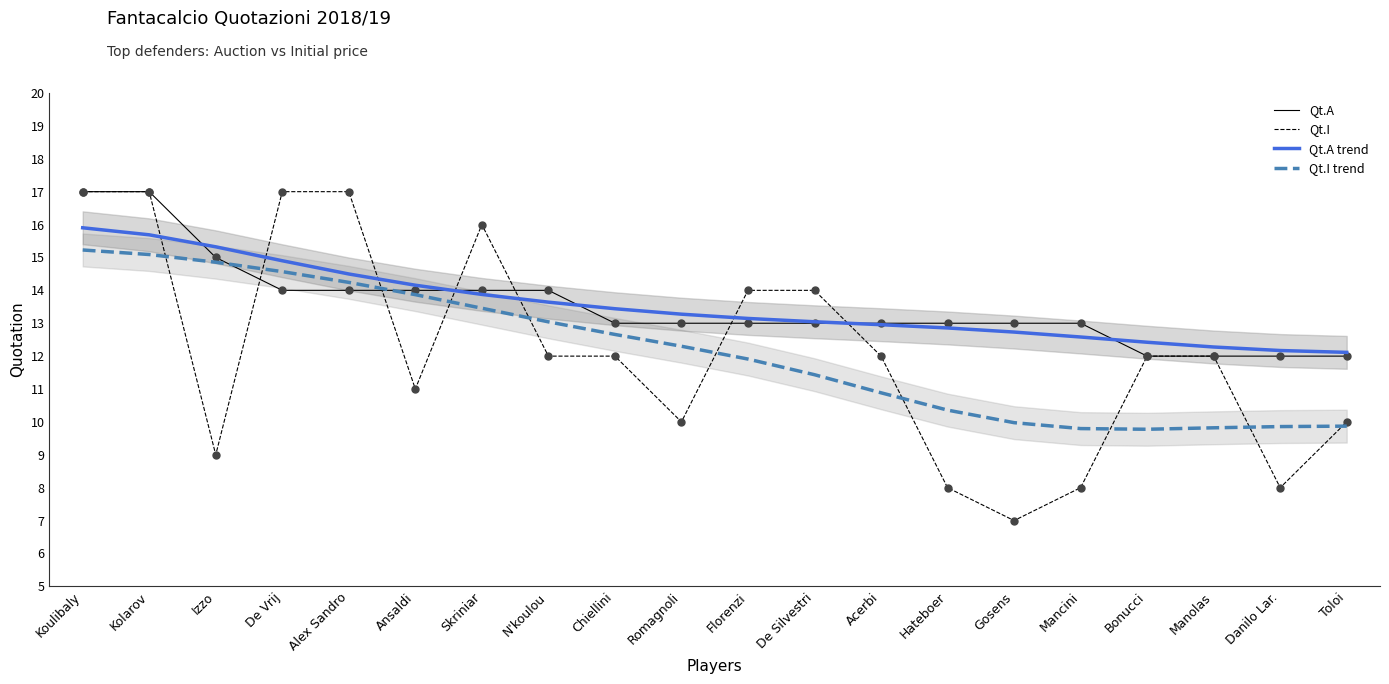

Which series has the largest total across all categories?

Qt.A